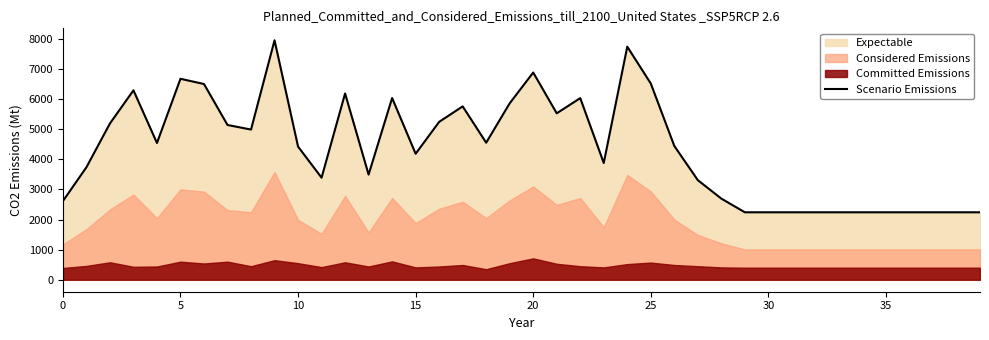

What is the change in value from 26 to 35?

-2203